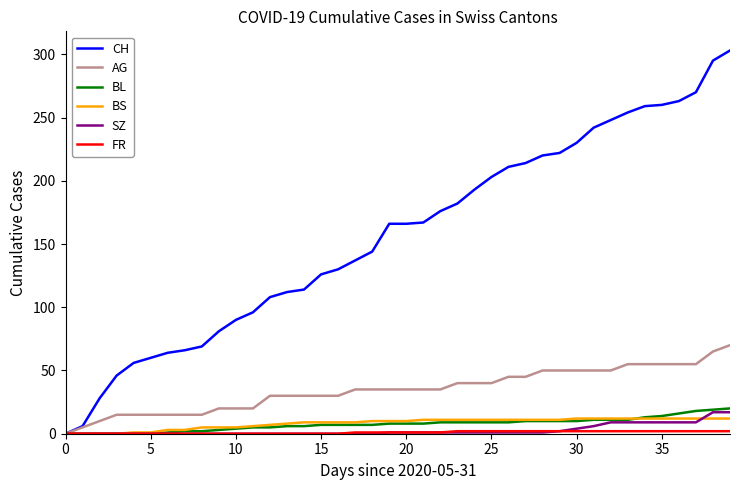

Which series has the largest range (max minus min)?

CH